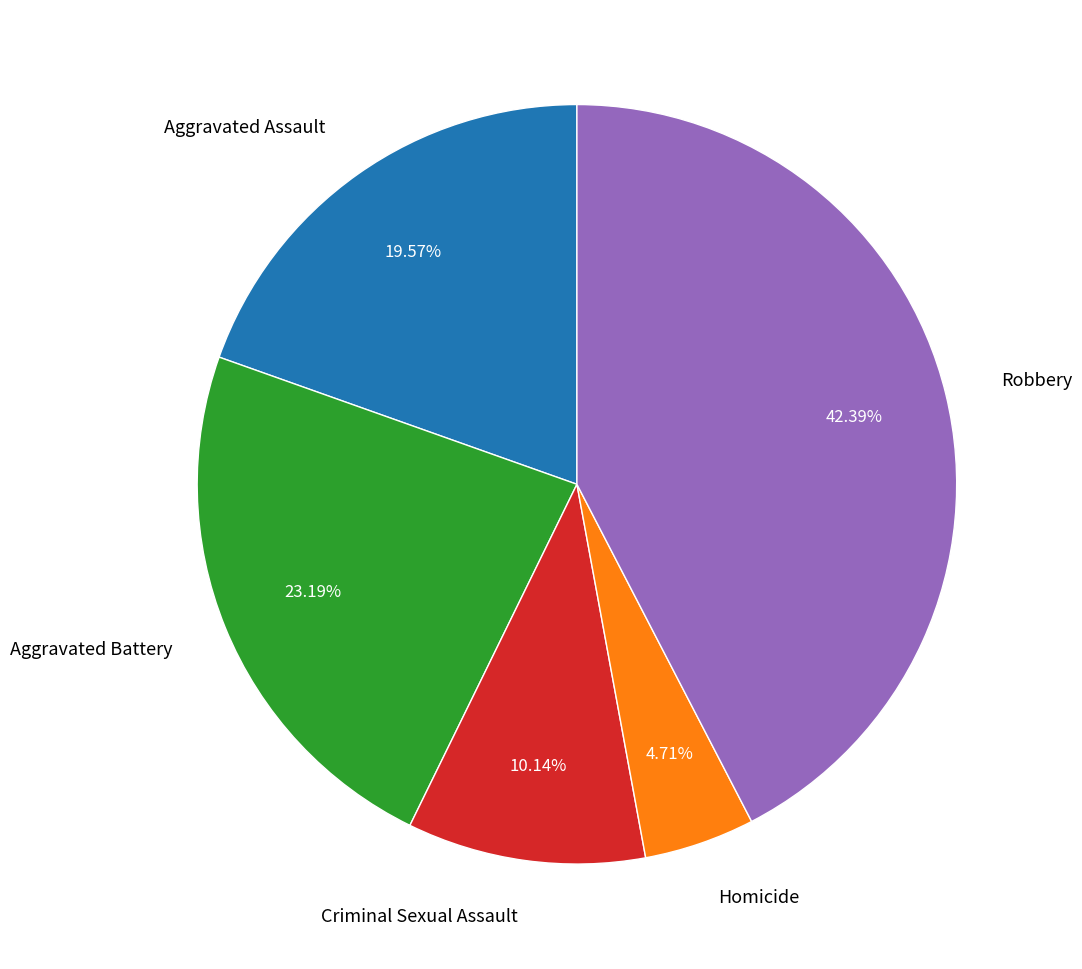

Is there a majority slice in this chart?

No